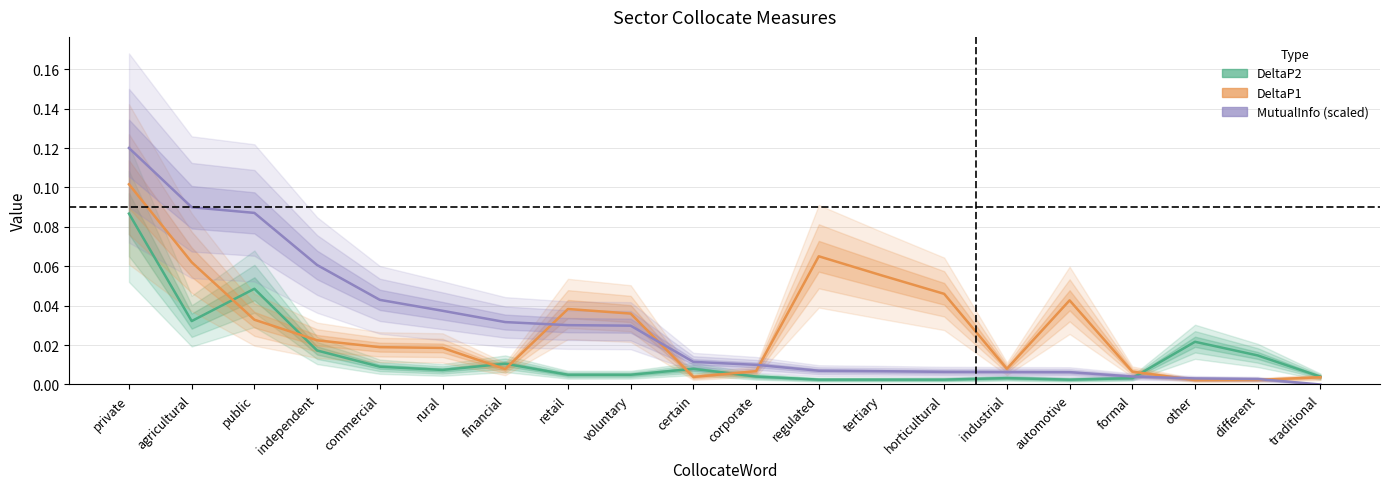

True or false: DeltaP1 and DeltaP2 intersect in this chart.

True